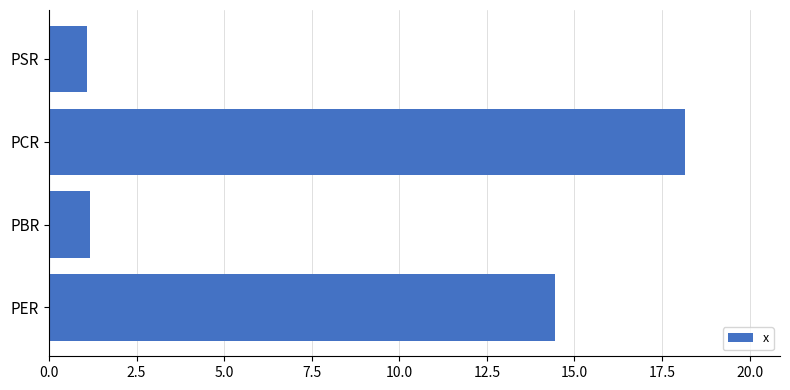

At which category does the chart reach its peak across all series?

PCR